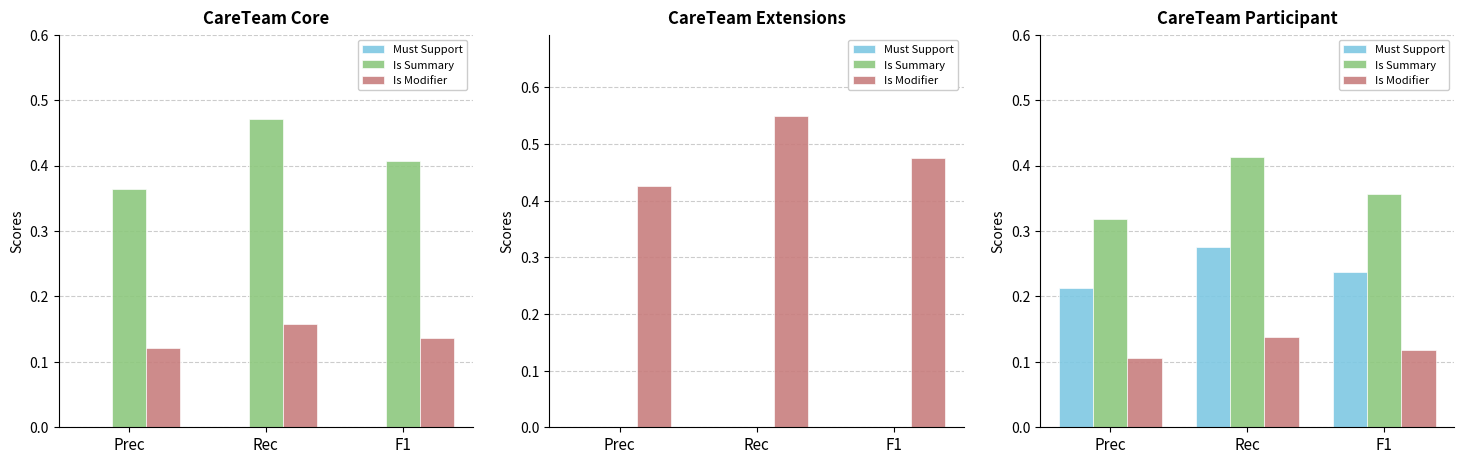

List the series in order of their overall mean, lowest first.

Is Modifier, Must Support, Is Summary